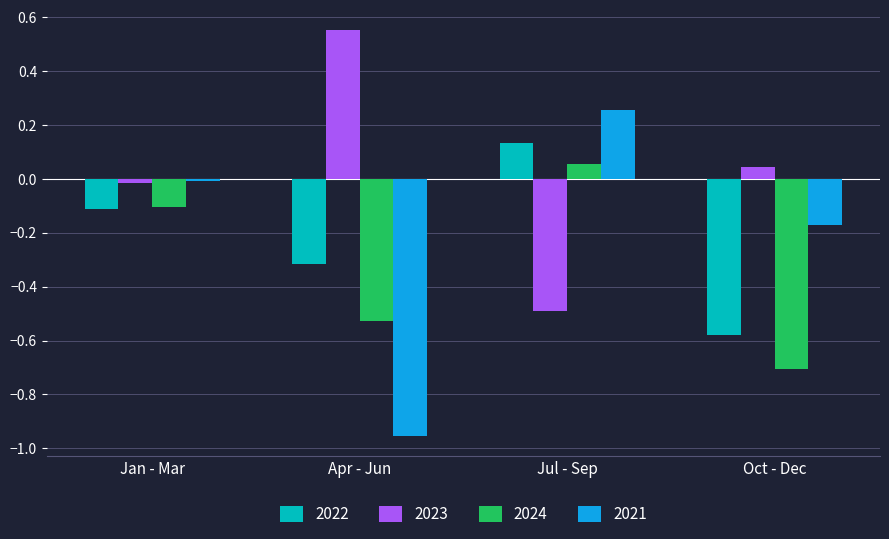

How many categories are shown in the chart?

4